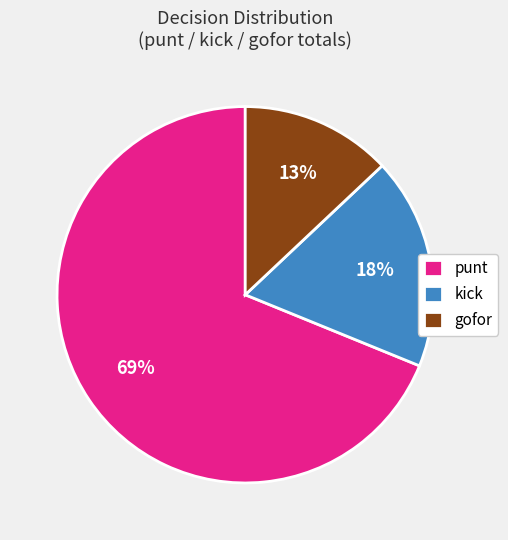

Between gofor and kick, which is larger?

kick